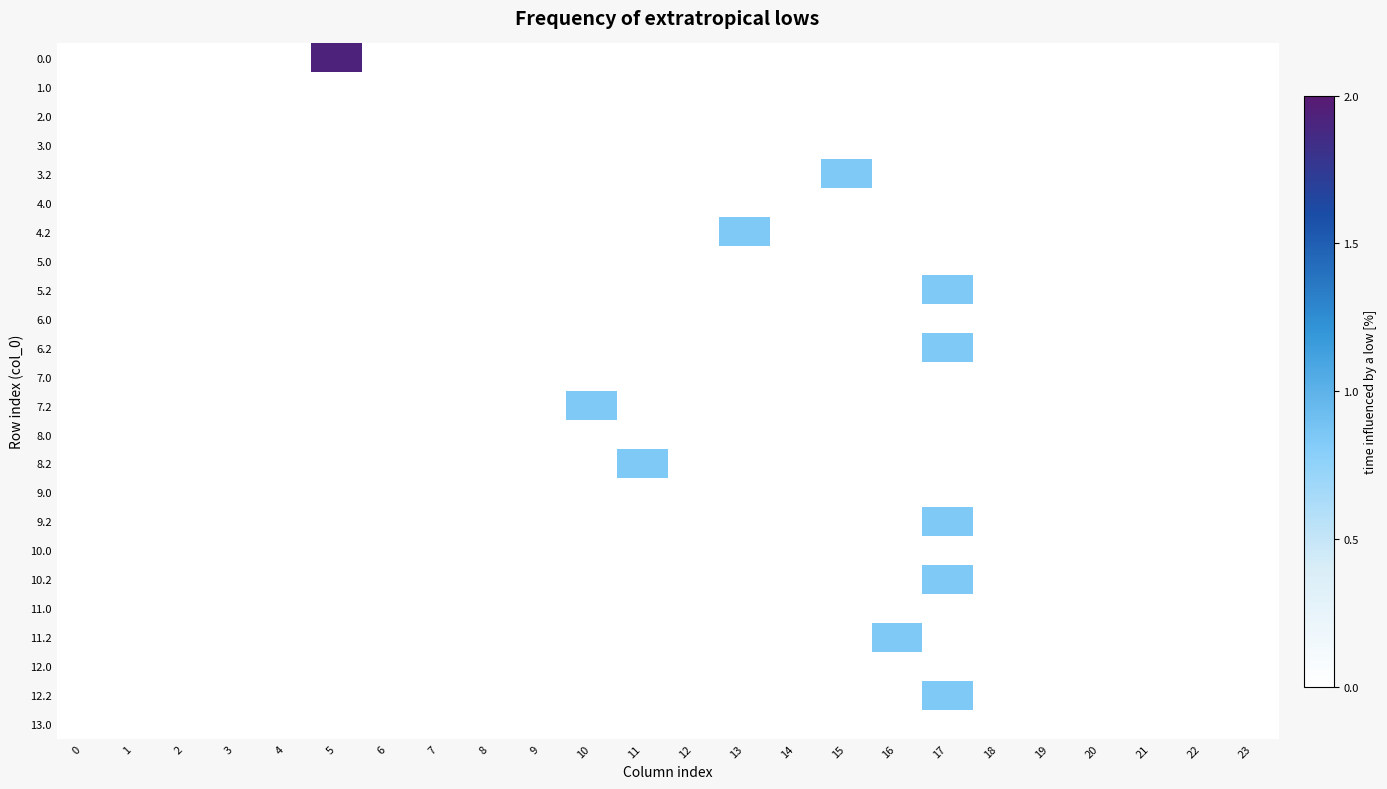

Which label corresponds to the largest value in the chart?

5